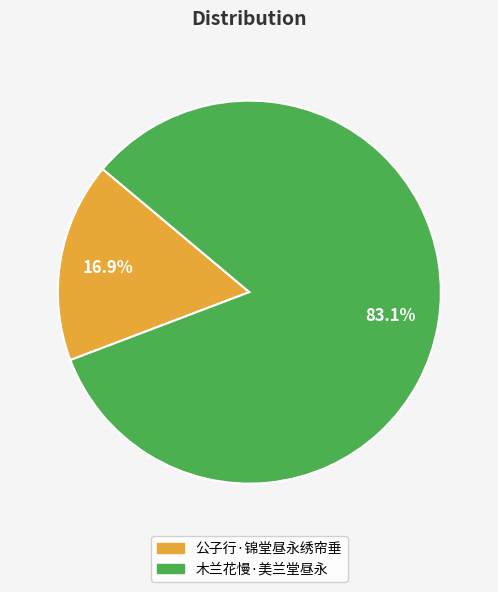

Which category has the biggest portion of the pie?

木兰花慢·美兰堂昼永